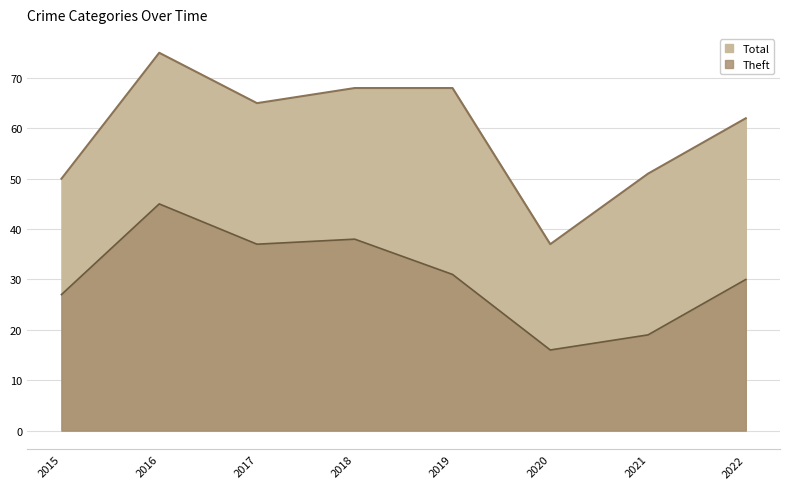

Rank the categories by Theft value from highest to lowest.

2016, 2018, 2017, 2019, 2022, 2015, 2021, 2020